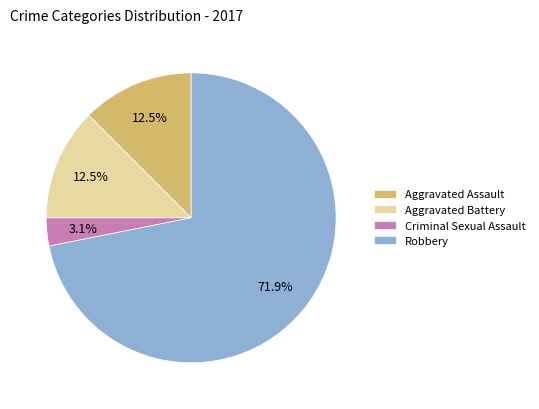

Which category has the biggest portion of the pie?

Robbery